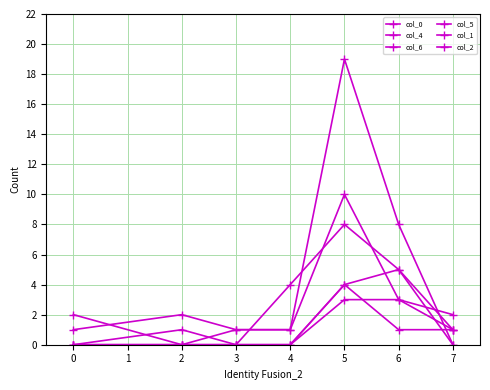

How many categories are shown in the chart?

7